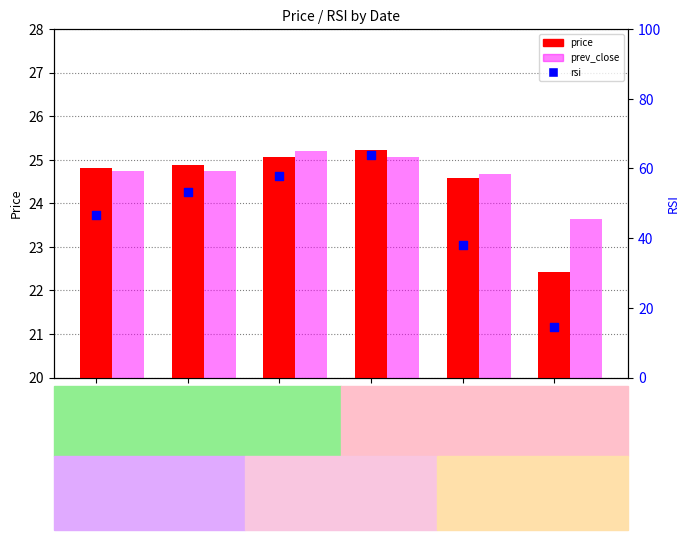

Which series reaches the minimum Y coordinate?

rsi